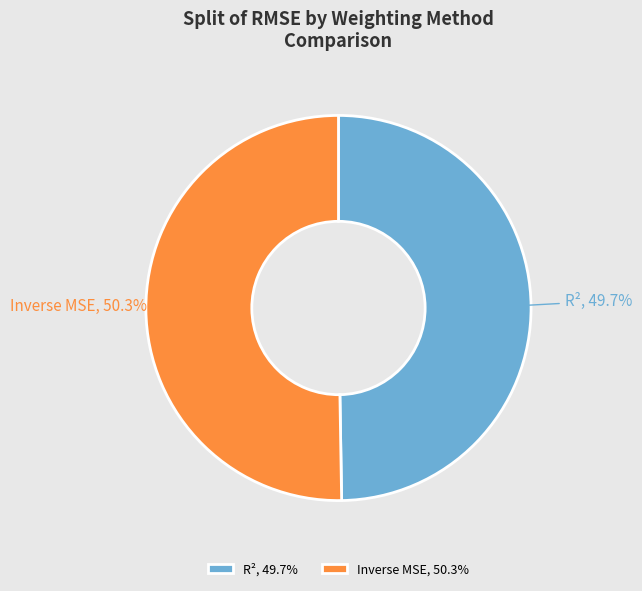

To the nearest percent, what is the difference between the largest and smallest slice percentages?

1%